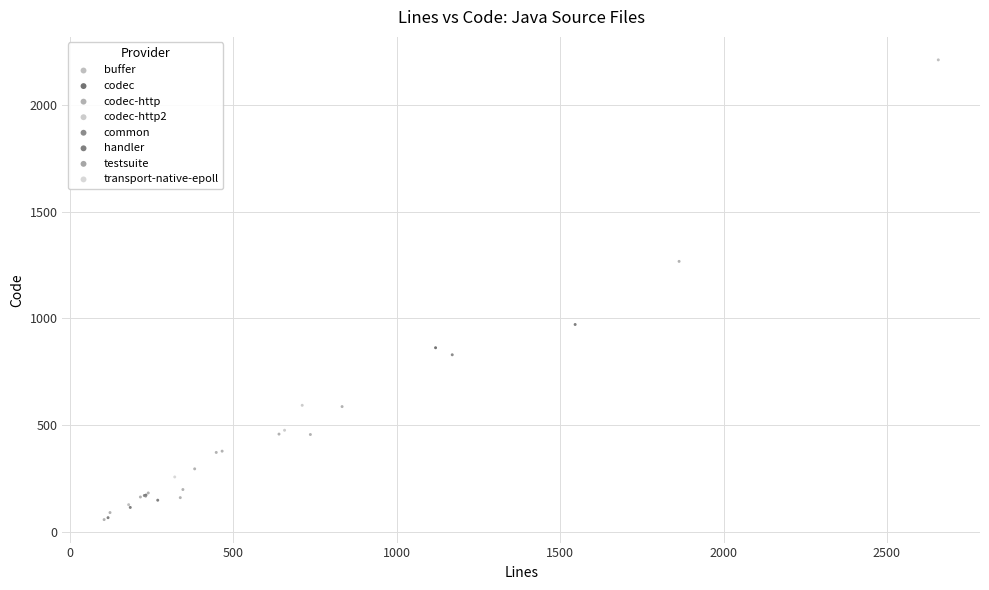

What are all the series names shown in the legend?

buffer, codec, codec-http, codec-http2, common, handler, testsuite, transport-native-epoll